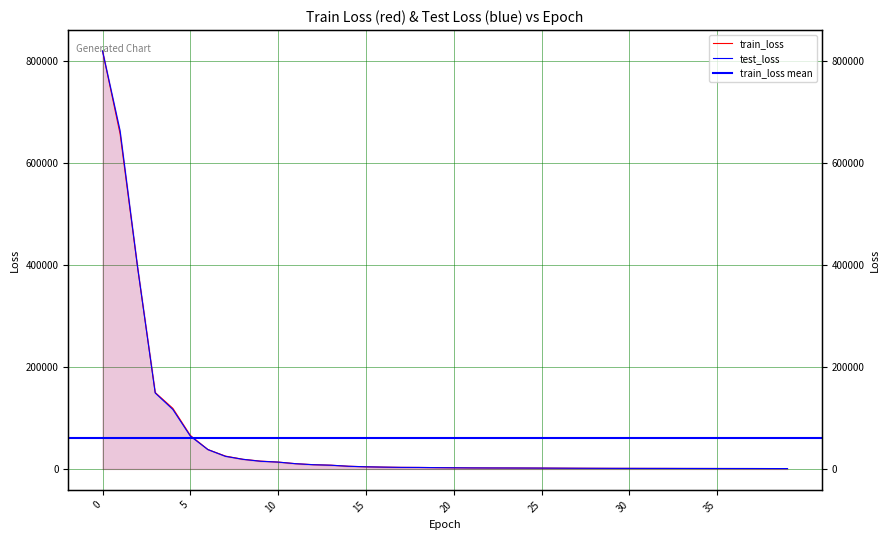

Between which two adjacent categories do test_loss and train_loss first intersect?

0 and 1